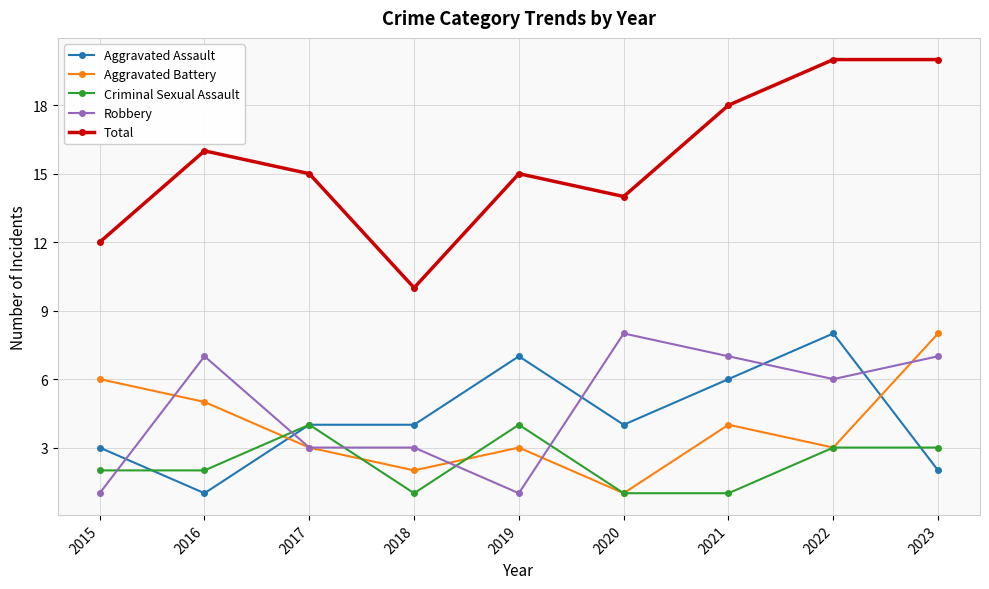

Rank the series at 2015 from highest to lowest value.

Total, Aggravated Battery, Aggravated Assault, Criminal Sexual Assault, Robbery